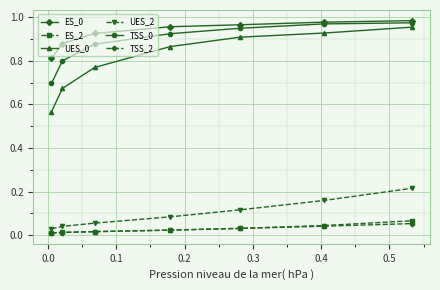

True or false: UES_0 and ES_2 intersect in this chart.

False